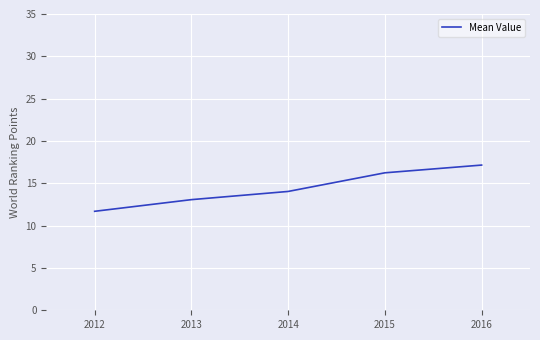

Reading left to right, list all the values displayed in this chart.

2012=11.7	2013=13.1	2014=14.0	2015=16.2	2016=17.2